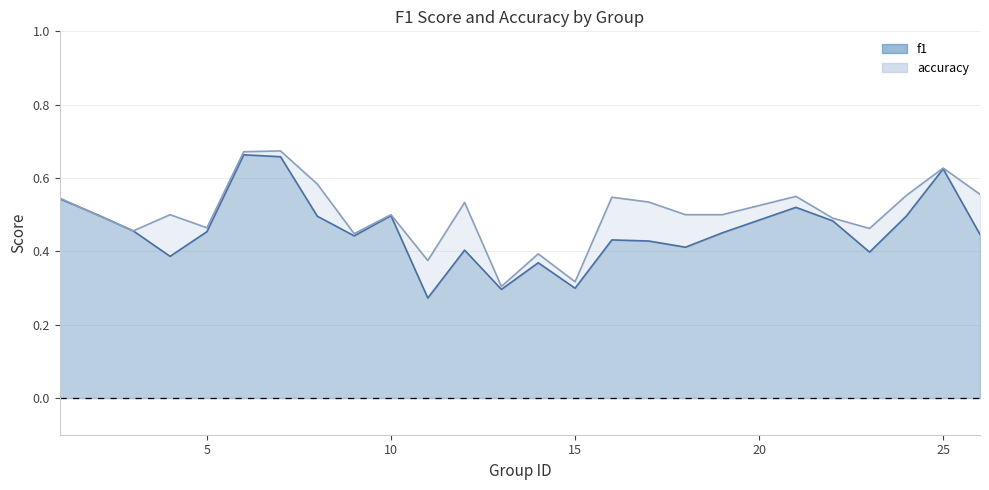

True or false: accuracy and f1 cross at least once.

True